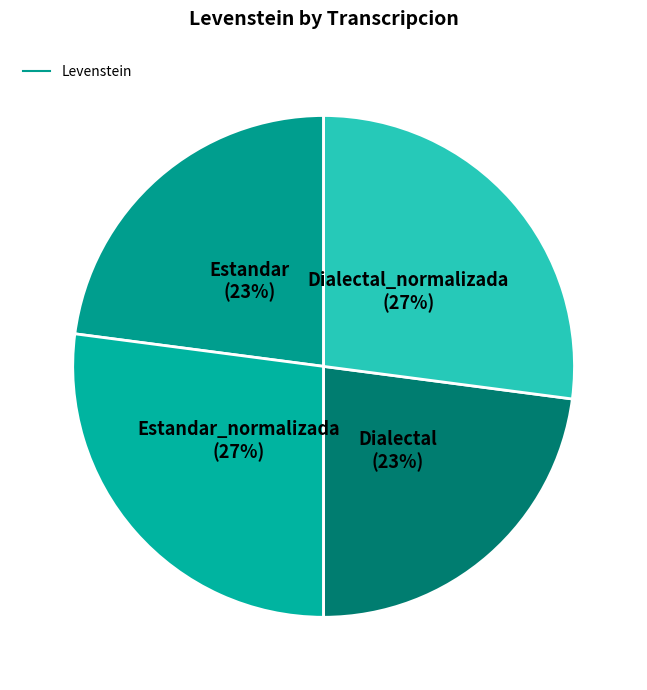

Count the number of slices in the pie.

4